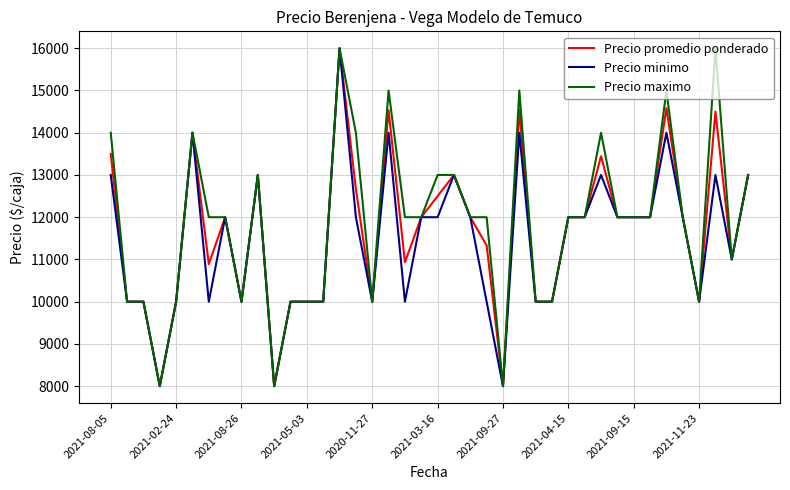

What is the greatest value displayed?

16000